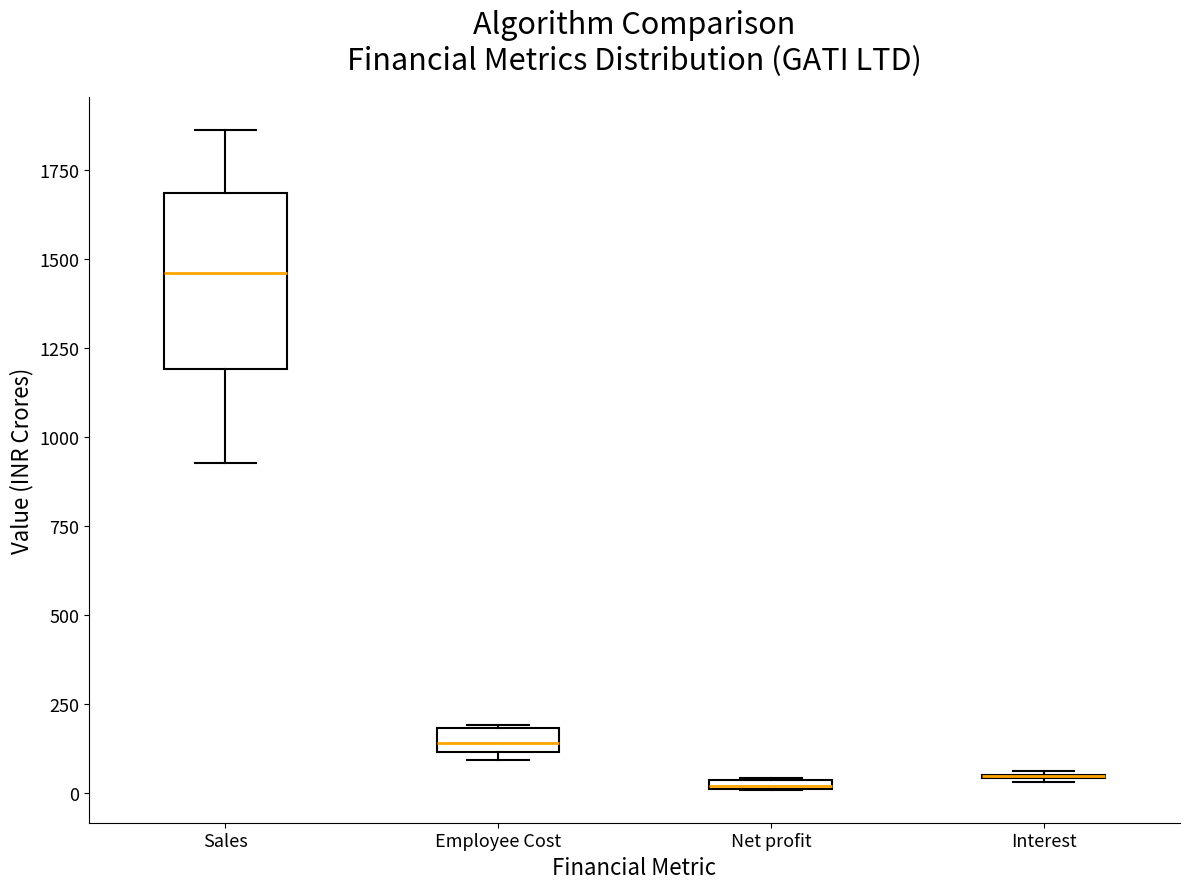

Which box is the tallest, from its lower edge to its upper edge?

Sales